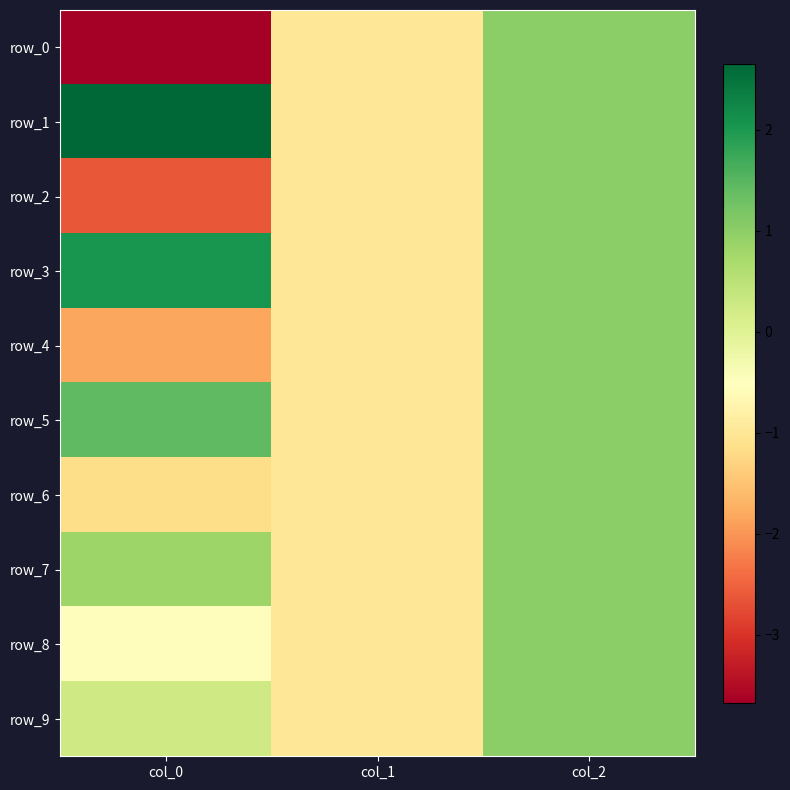

What is the average value of the row_2 series?

-0.9